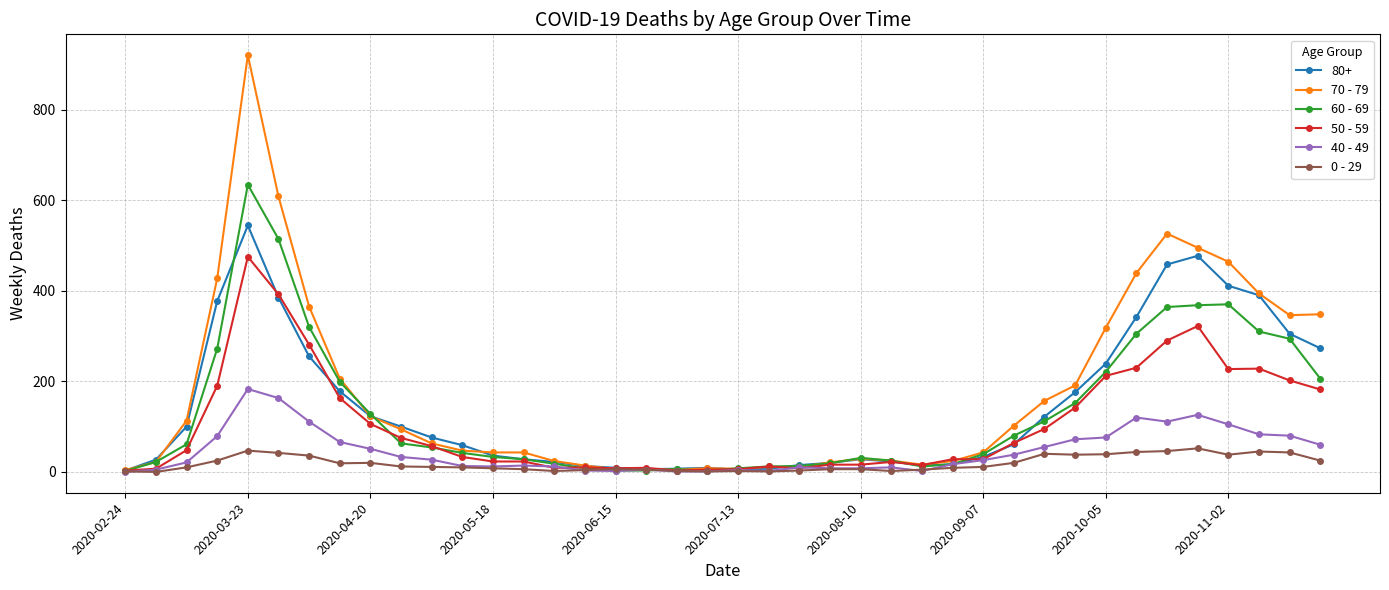

Which series has the widest spread of values?

70 - 79